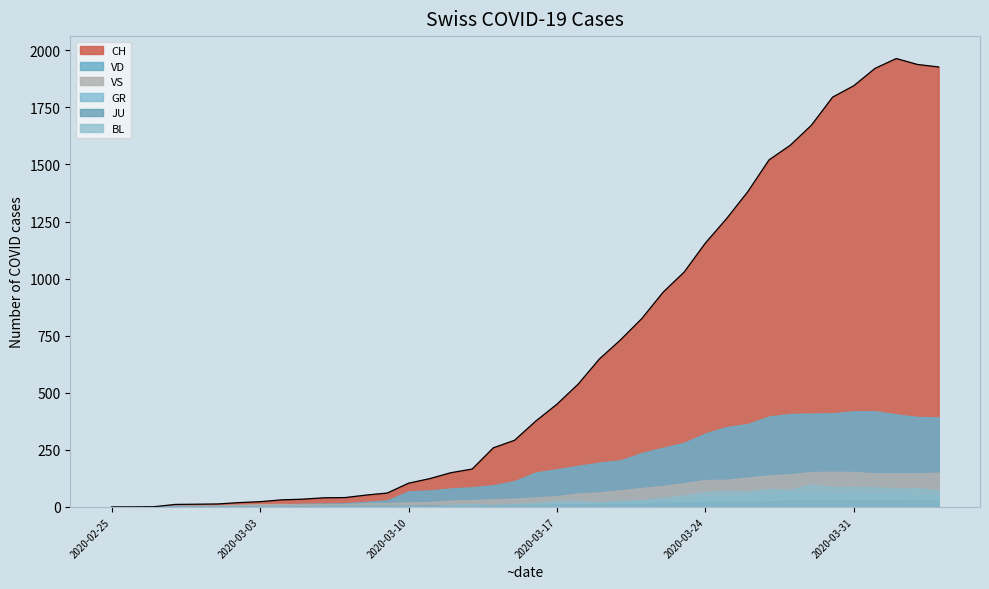

At 16, list the series in order from smallest to largest.

GR, JU, BL, VS, VD, CH